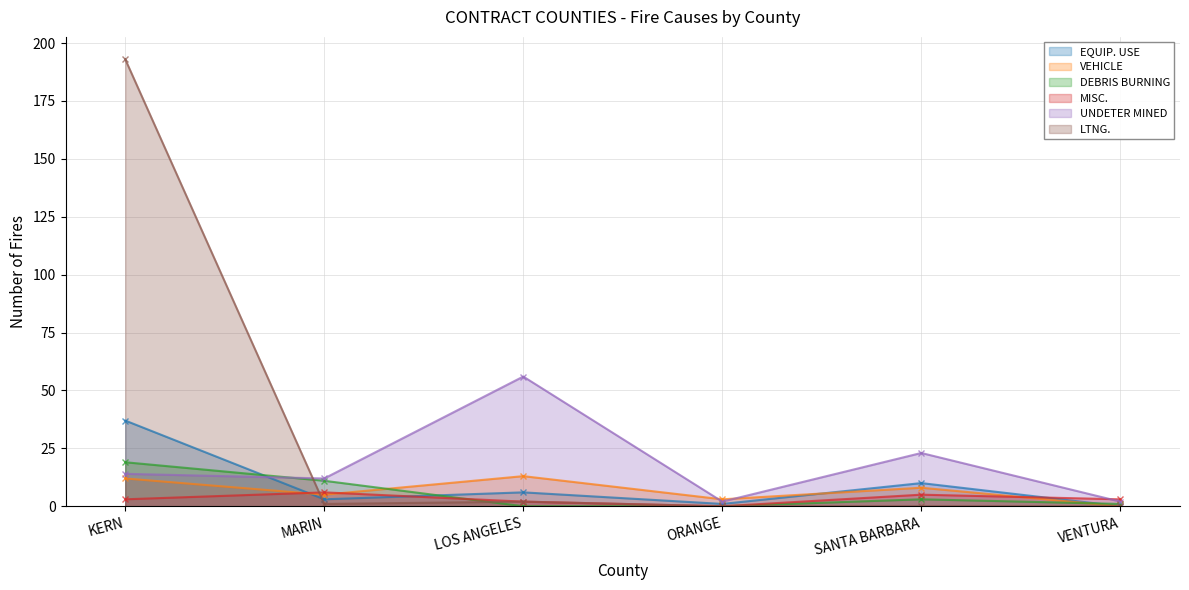

What is the difference between the second highest and second lowest values in the MISC. series?

3